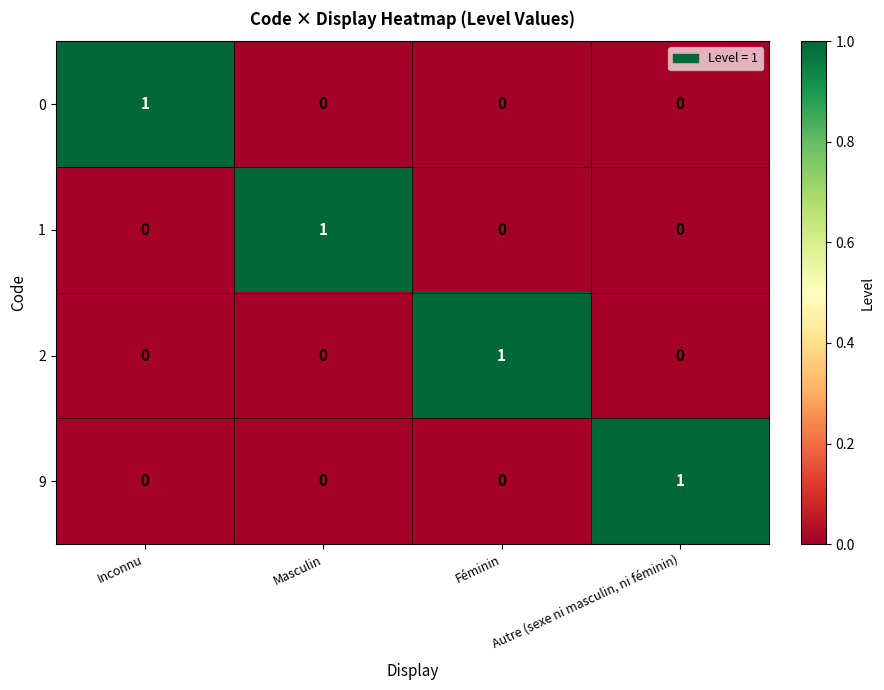

At how many categories does at least one series exceed 0?

4